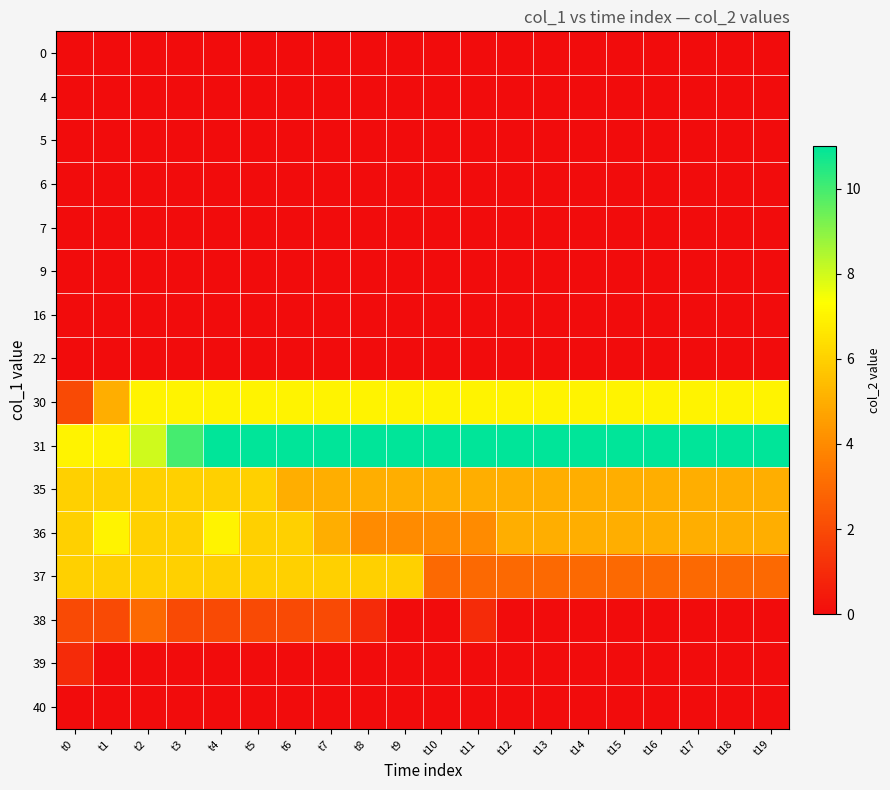

Which series changed the most between t5 and t9?

36